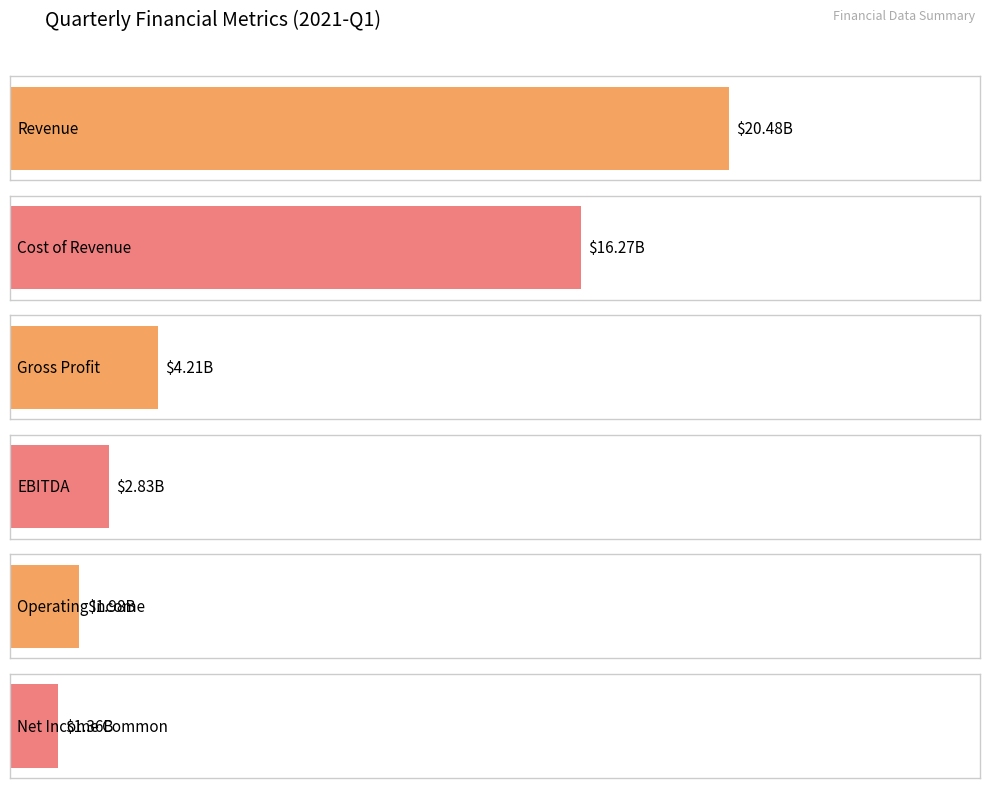

How many data points does each series have?

6